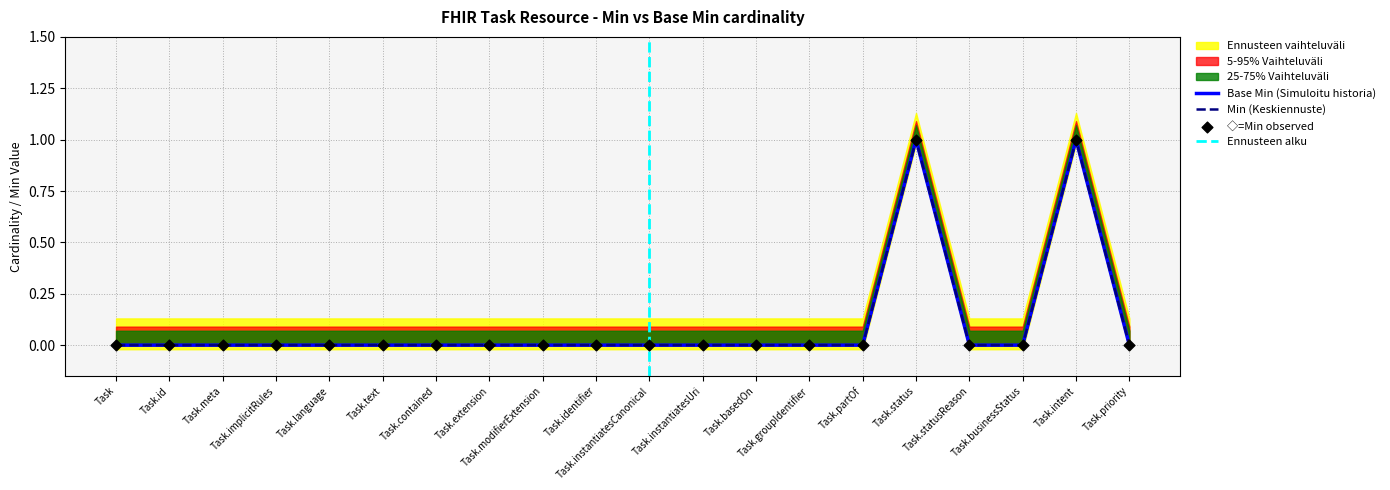

At how many categories does at least one series exceed 0?

2